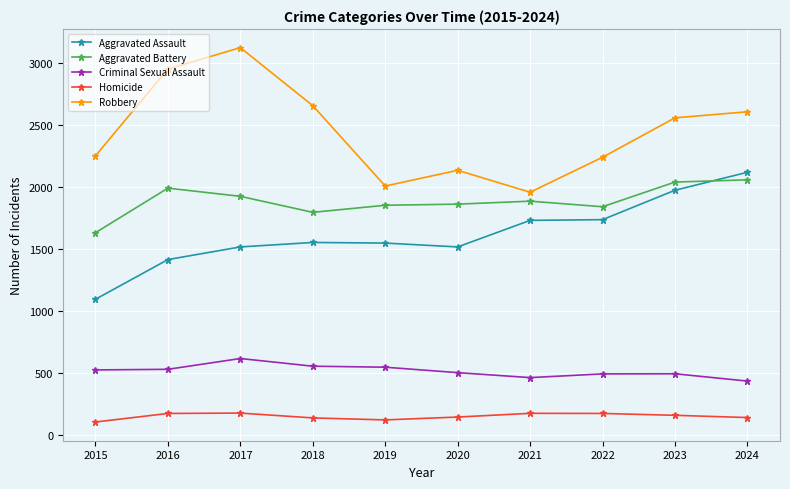

At 2018, list the series in order from largest to smallest.

Robbery, Aggravated Battery, Aggravated Assault, Criminal Sexual Assault, Homicide